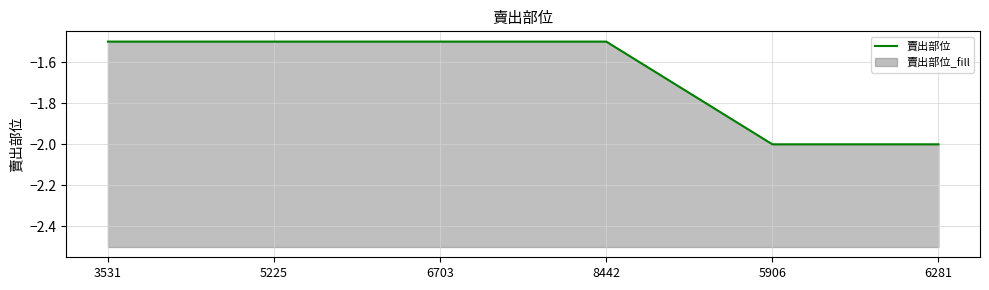

True or false: the data shows -2.0 at 6281.

True